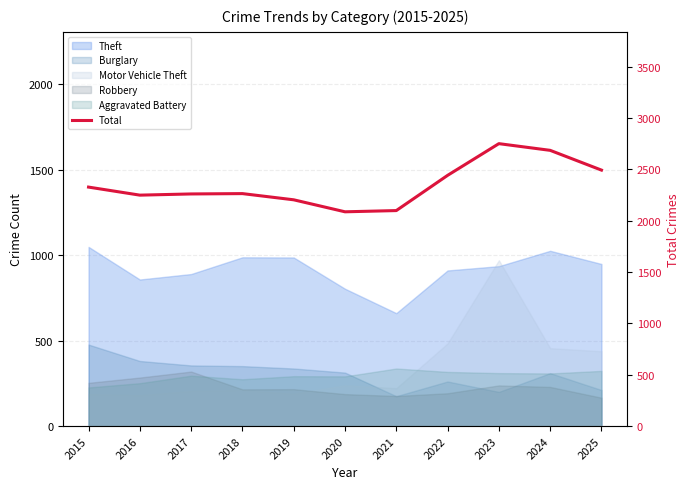

Where is the first local minimum?

2016